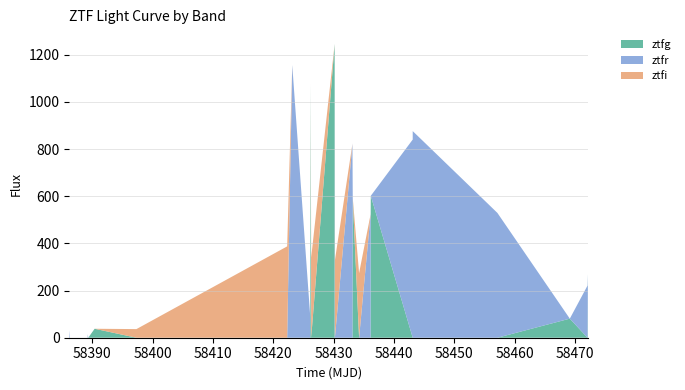

Reading right to left, what are all the values shown in this chart?

58472.2	58472.1	58469.2	58457.2	58443.1	58443.1	58436.2	58436.1	58434.2	58433.2	58433.1	58430.2	58430.2	58430.2	58426.3	58426.2	58426.1	58423.1	58422.3	58397.3	58390.4	58389.3	58389.3	58389.2	58386.3	58386.2